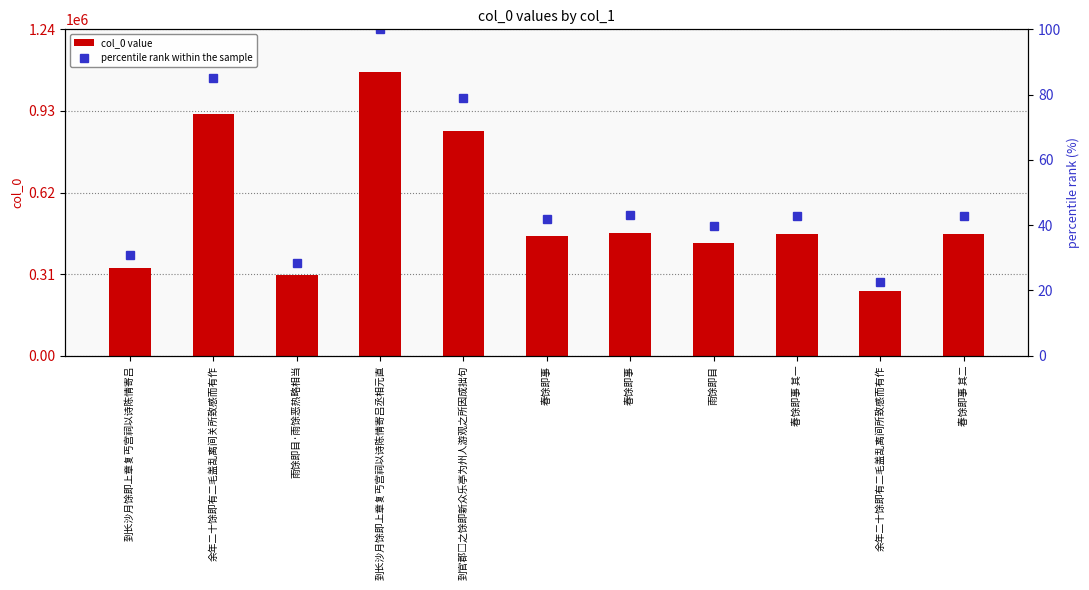

What are all the series names shown in the legend?

col_0 value, percentile rank within the sample